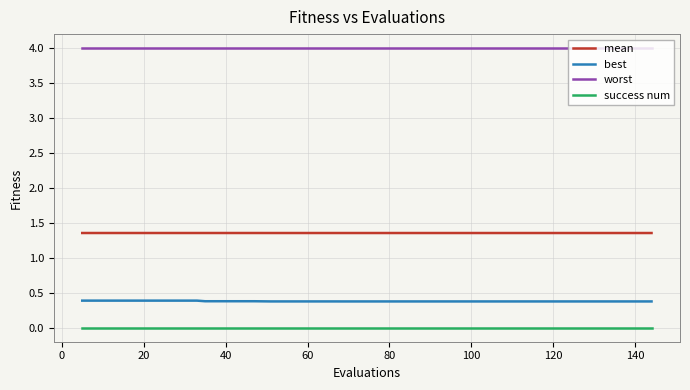

List the series in order of their peak value, highest first.

worst, mean, best, success num